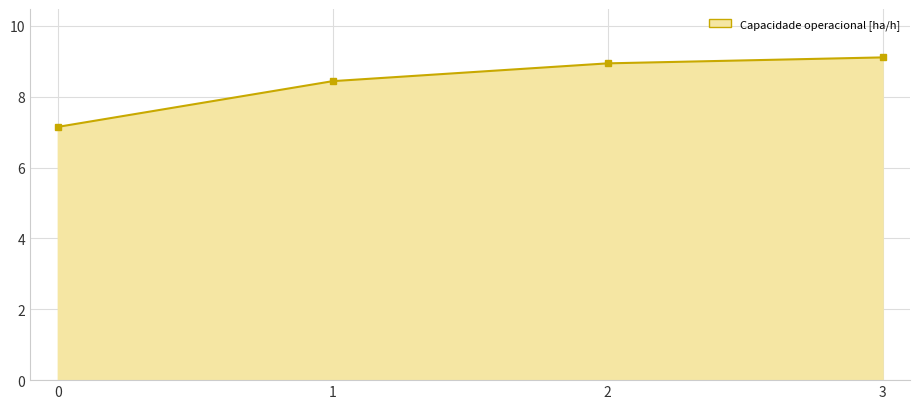

What is the difference between the values at 2 and 0?

1.8